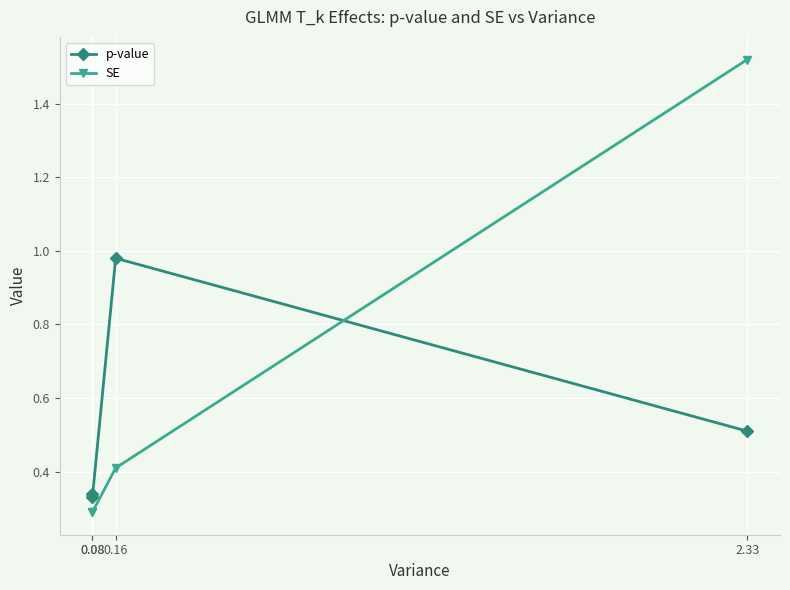

What is the average value of the SE series?

0.6